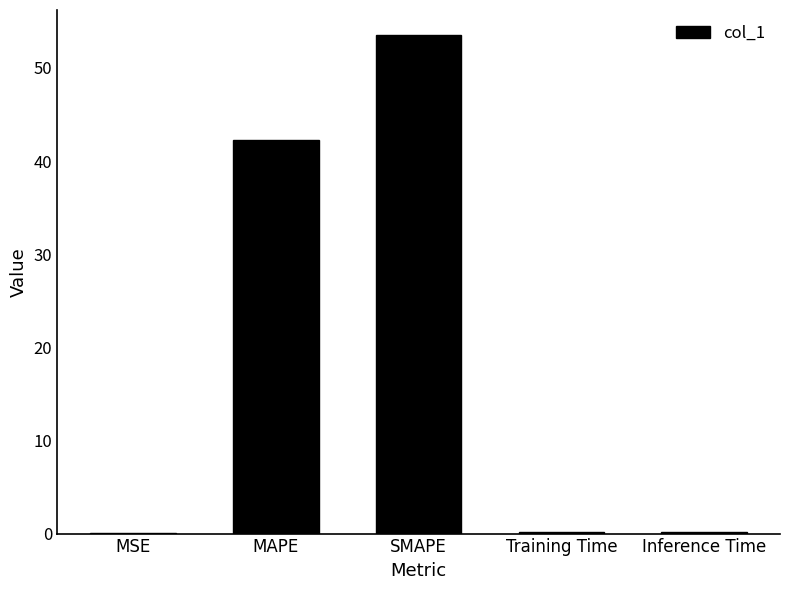

What is the greatest value displayed?

53.5